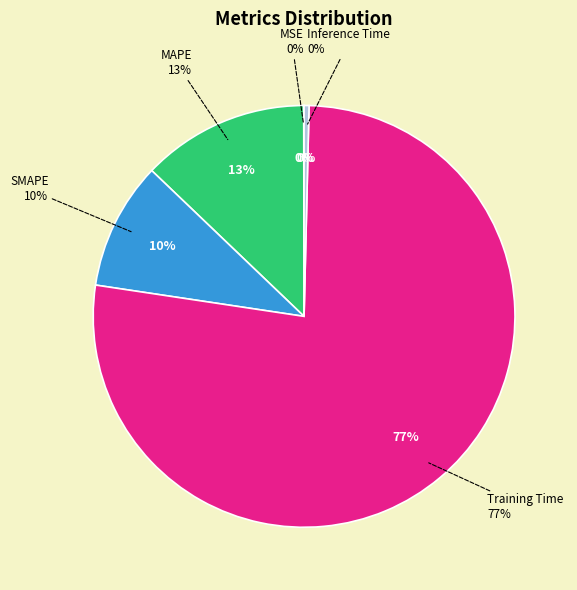

Is it true that Training Time is 77% of the pie?

True